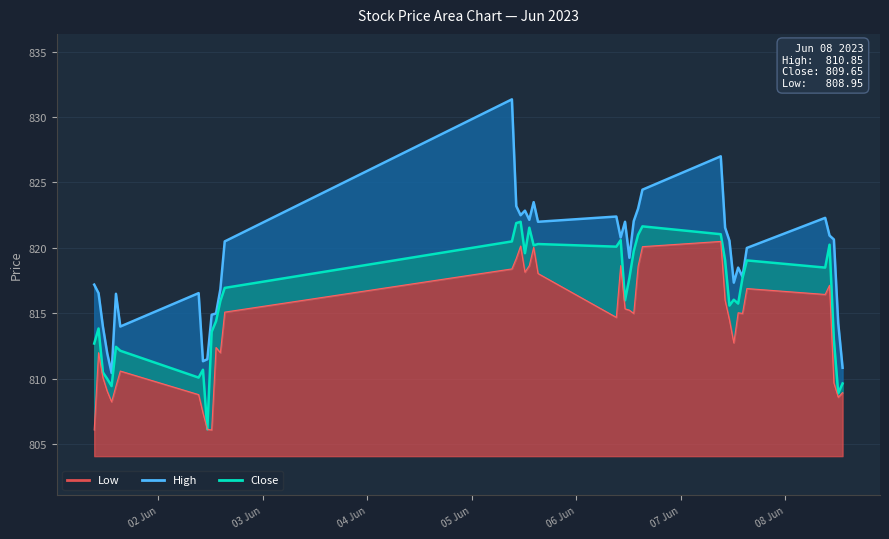

At which category does the chart reach its minimum across all series?

2023-06-01 09:15